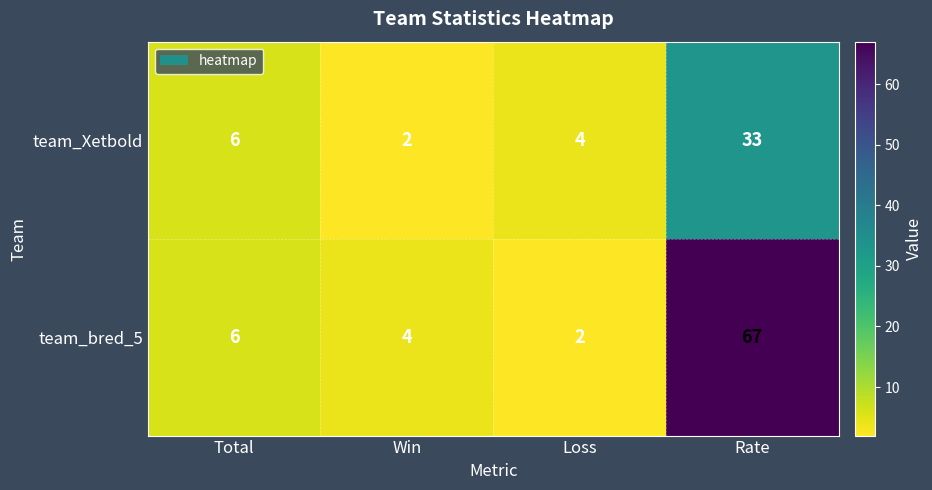

What is the maximum value shown in the chart?

67